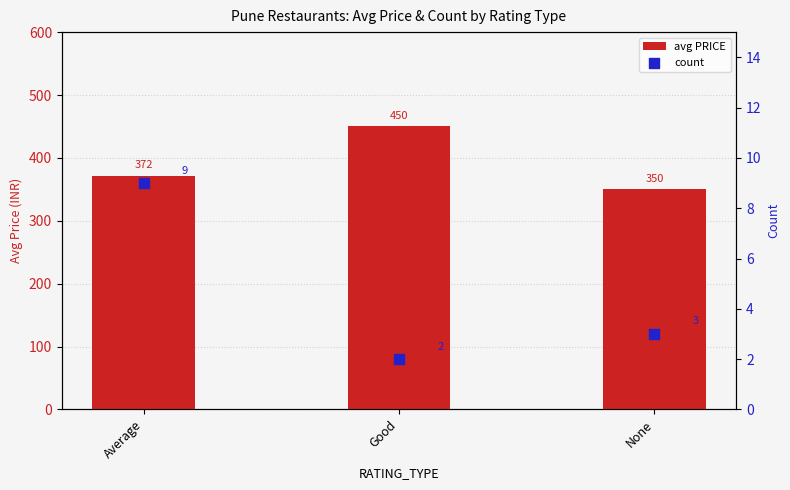

Which series has the largest total across all categories?

avg PRICE